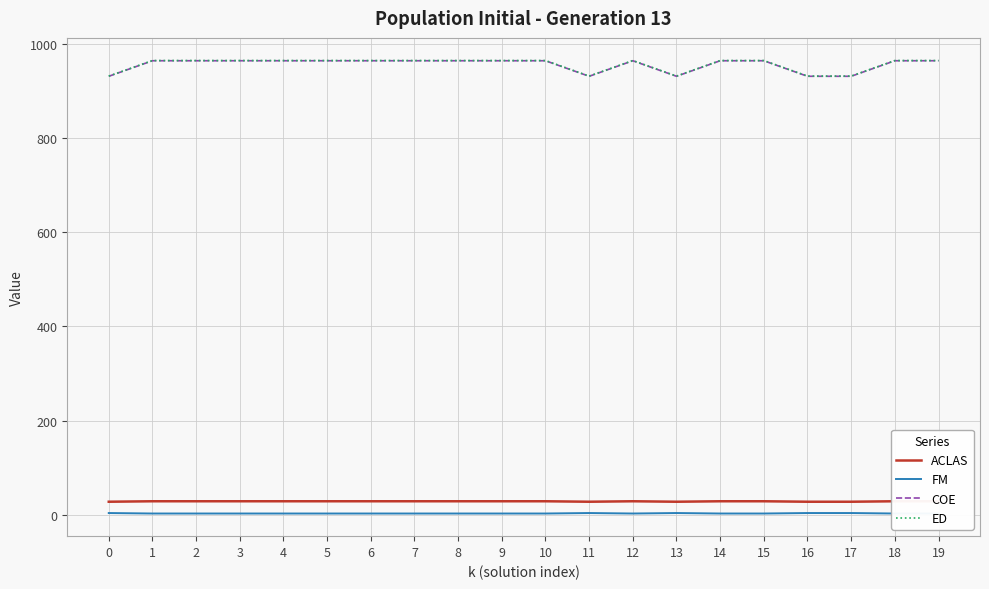

The FM series shows 3.0 at 3. True or false?

True